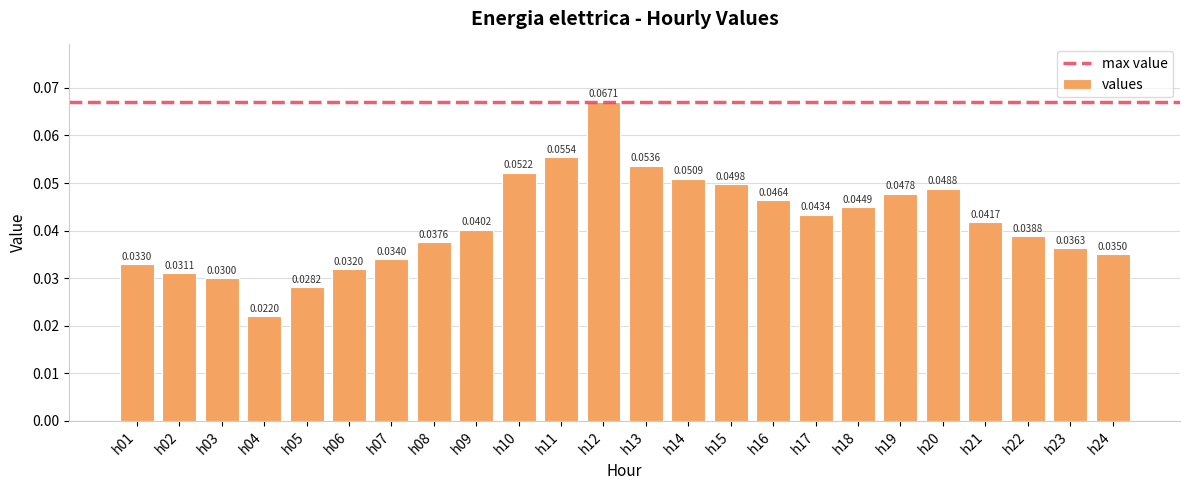

List the labels in order of value, smallest first.

h04, h05, h03, h02, h06, h01, h07, h24, h23, h08, h22, h09, h21, h17, h18, h16, h19, h20, h15, h14, h10, h13, h11, h12